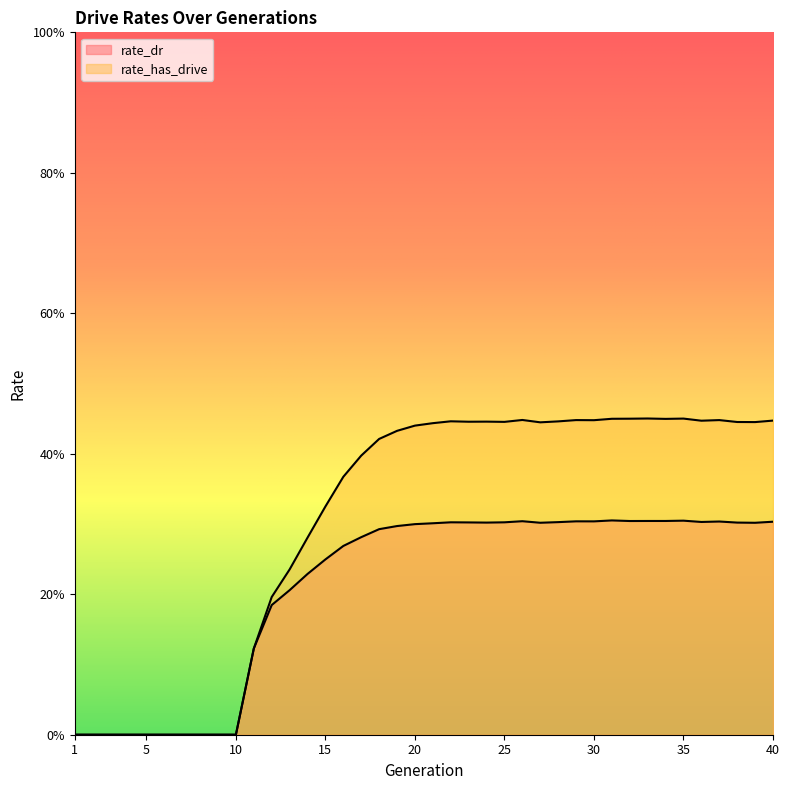

Count the rate_has_drive values in the range 0 to 1.

40